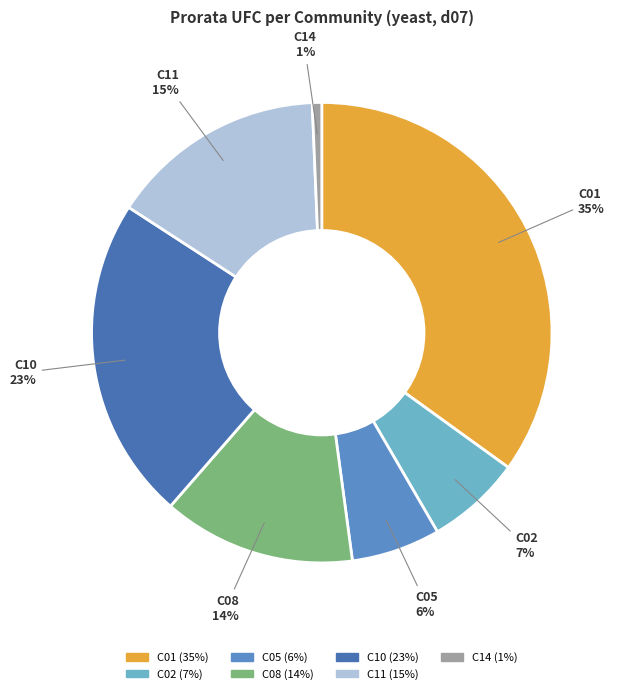

Which slice is the largest?

C01